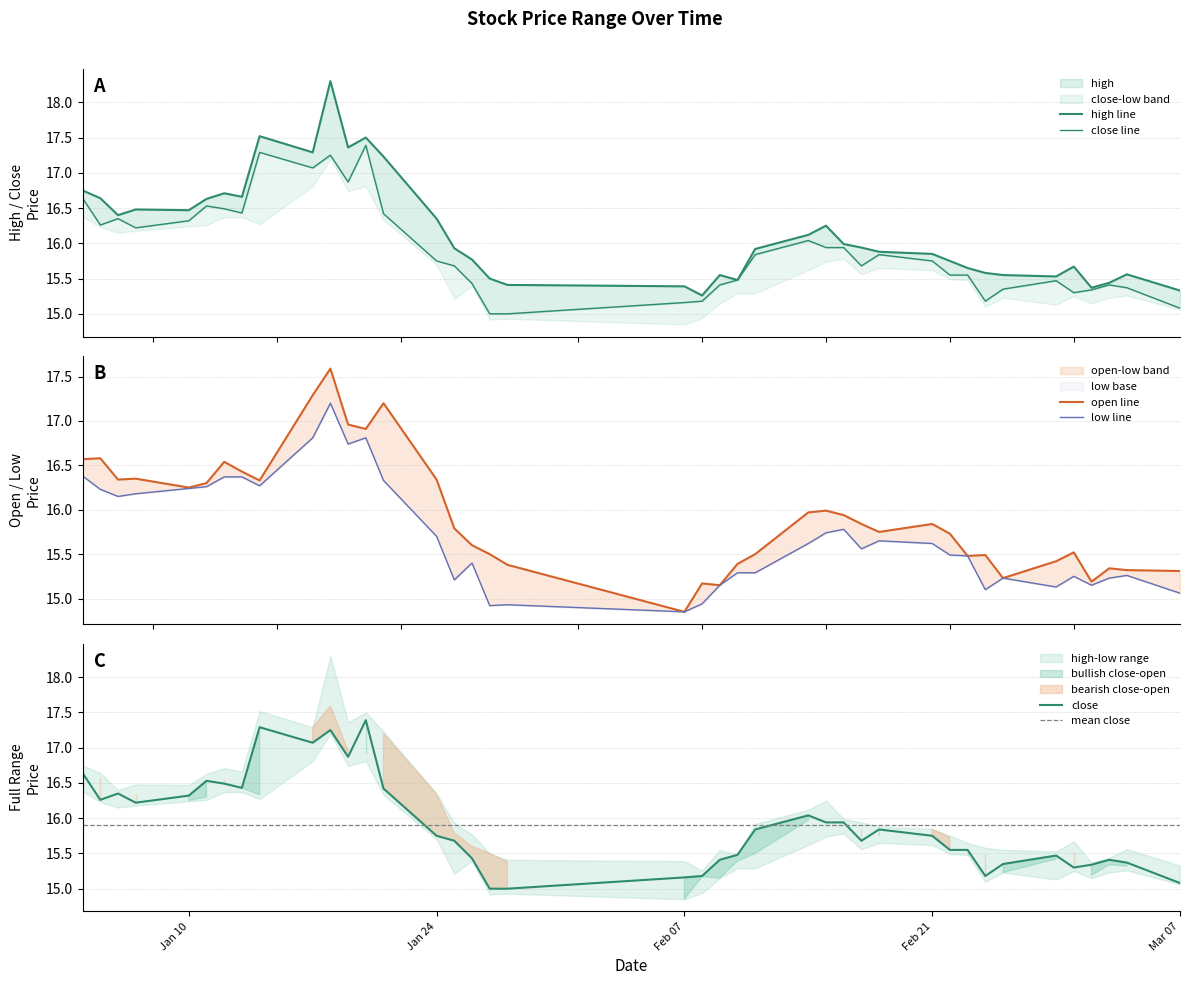

What is the minimum value for high?

15.3